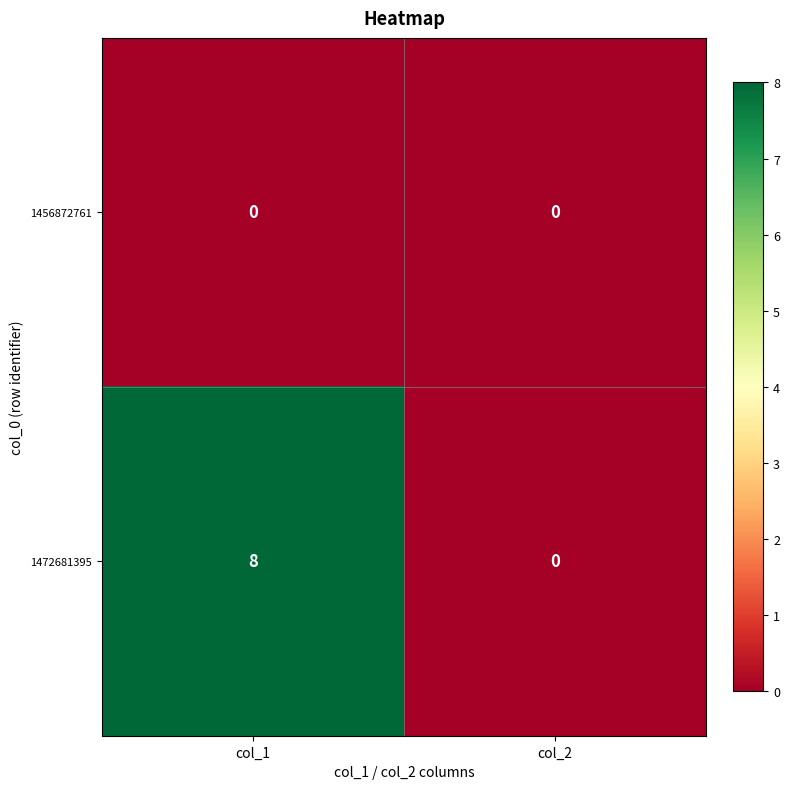

What is the greatest value displayed?

8